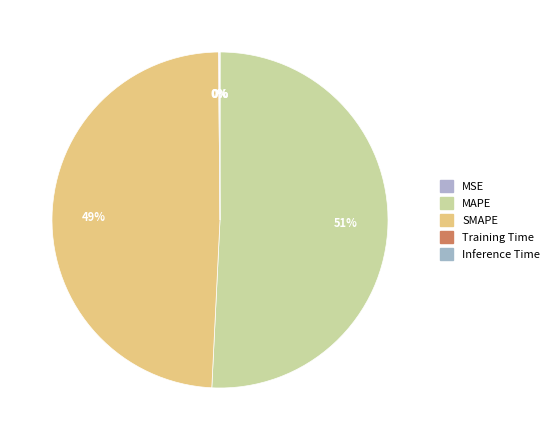

Which slice is the largest?

MAPE